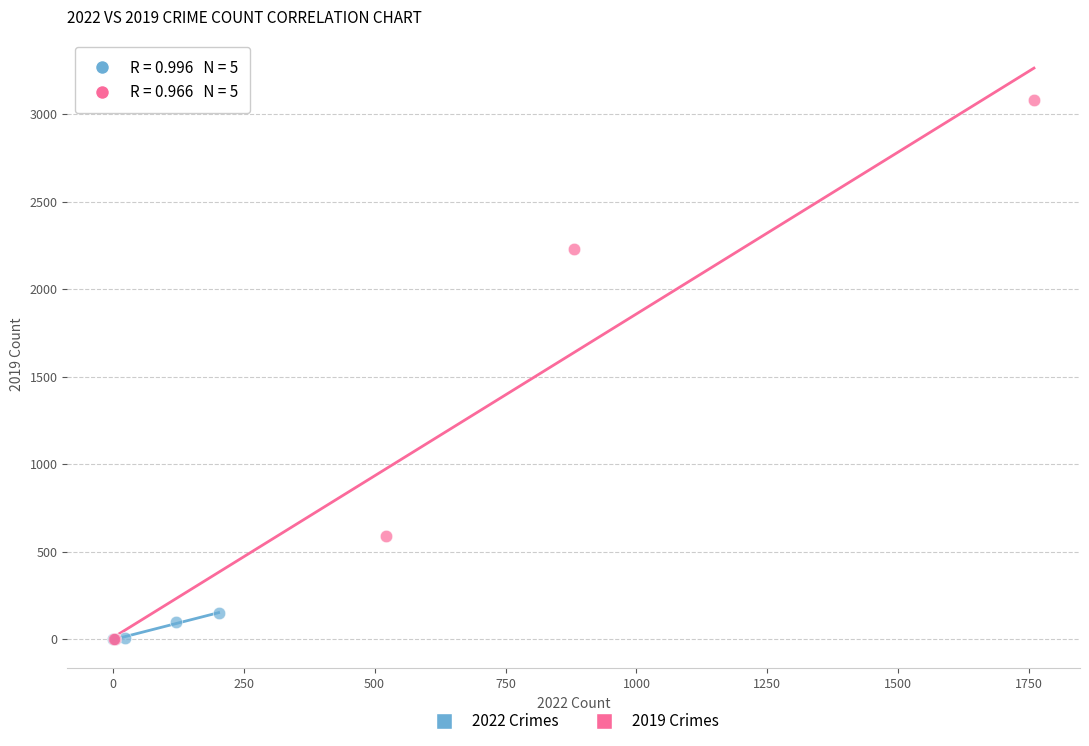

Which series has the widest spread of Y values?

2019 Crimes